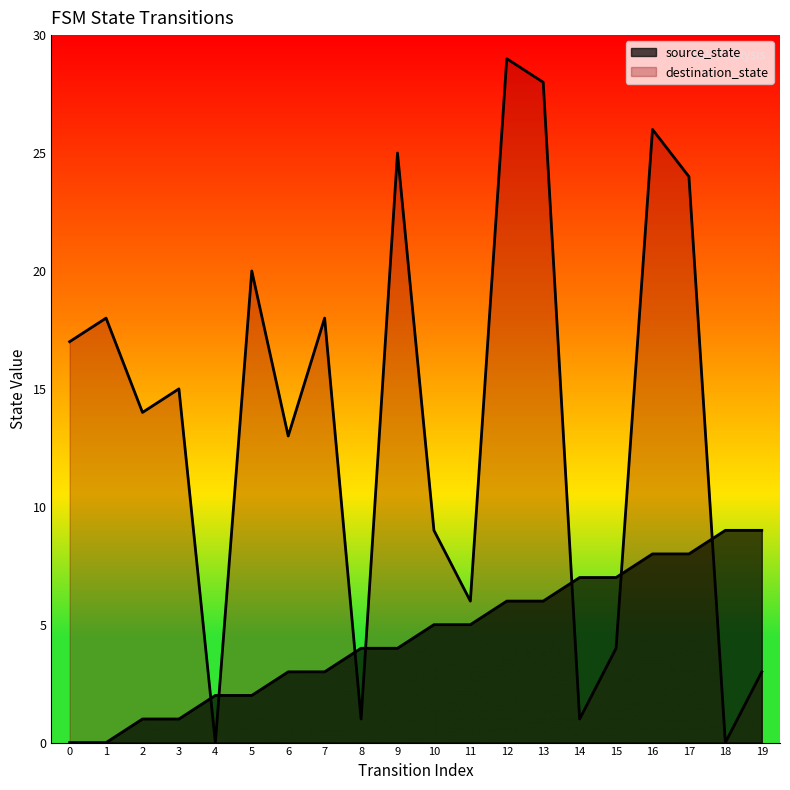

Between which two adjacent categories do source_state and destination_state first intersect?

3 and 4